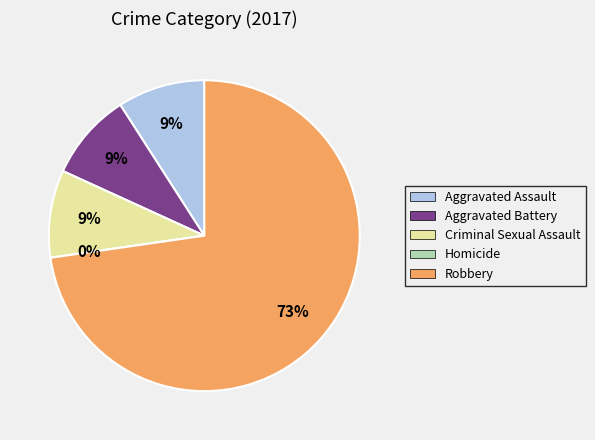

What percentage is the Aggravated Battery slice, to the nearest percent?

9%